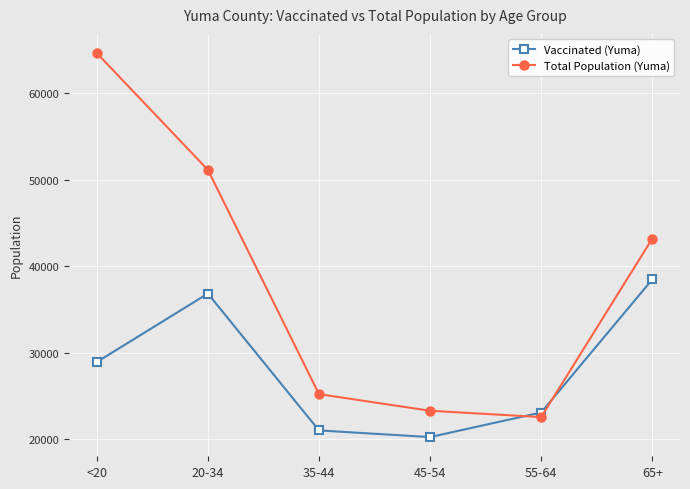

At how many categories does at least one series exceed 47079?

2